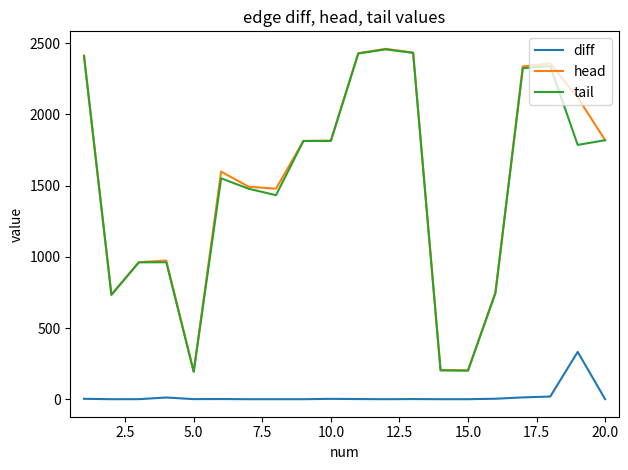

True or false: diff and tail cross at least once.

False